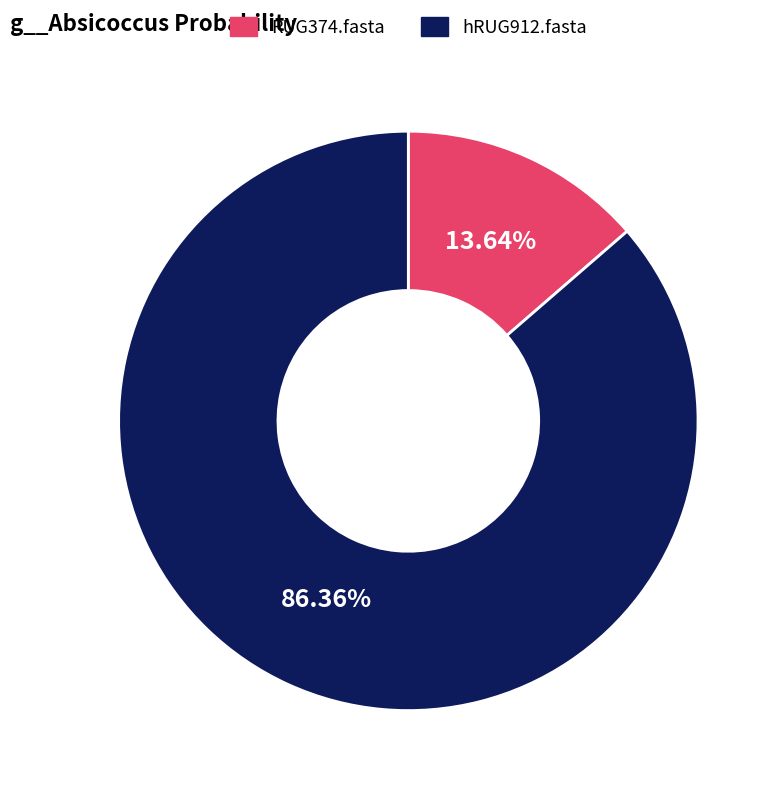

To the nearest percent, what is the combined percentage of hRUG912.fasta and RUG374.fasta?

100%